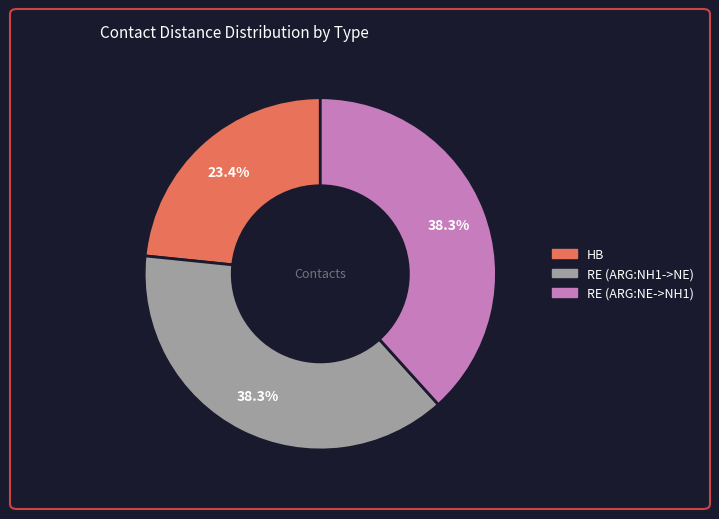

Count the number of slices in the pie.

3